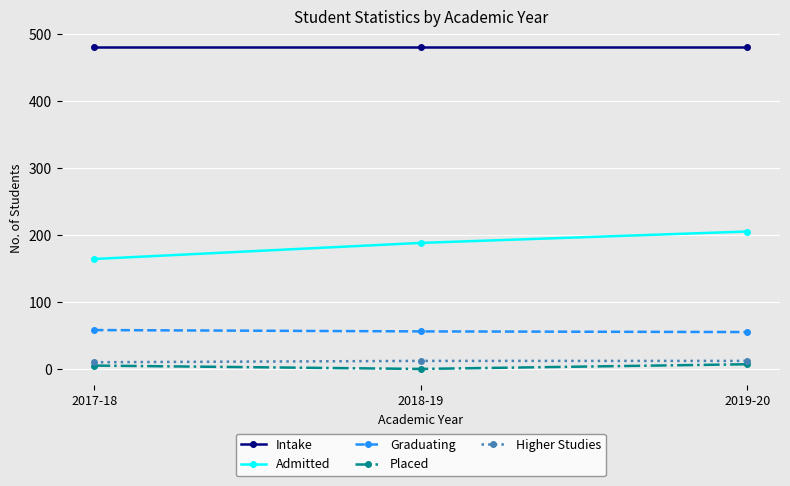

How many series are shown in this chart?

5